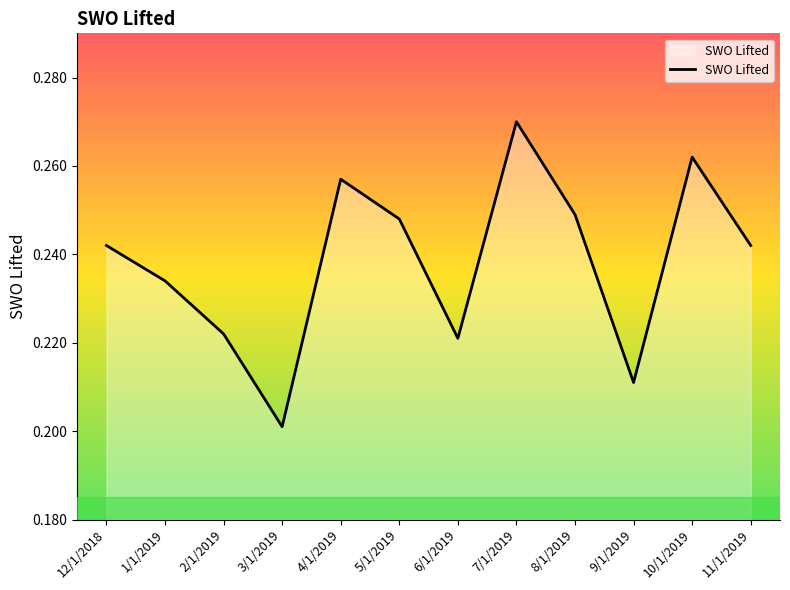

Which label corresponds to the smallest value in the chart?

3/1/2019